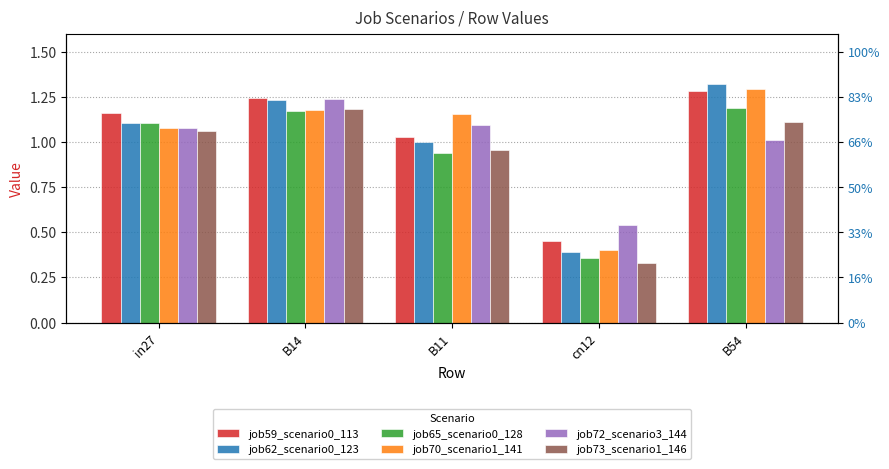

Count the number of categories in the chart.

5